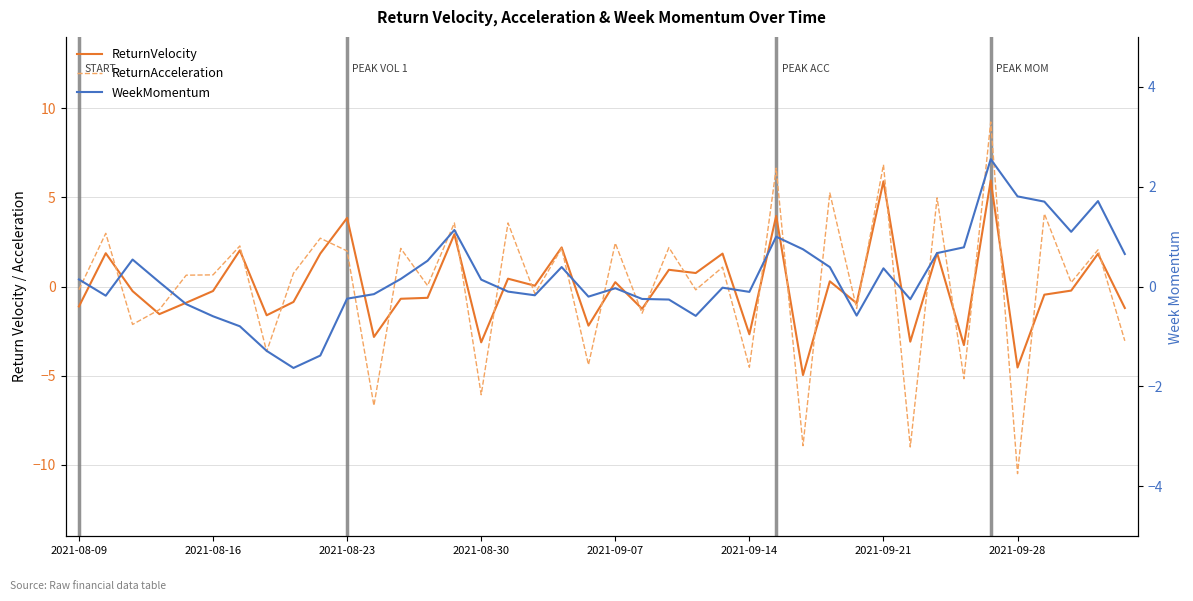

The value of ReturnVelocity at 2021-08-30 is -4.4. True or false?

False